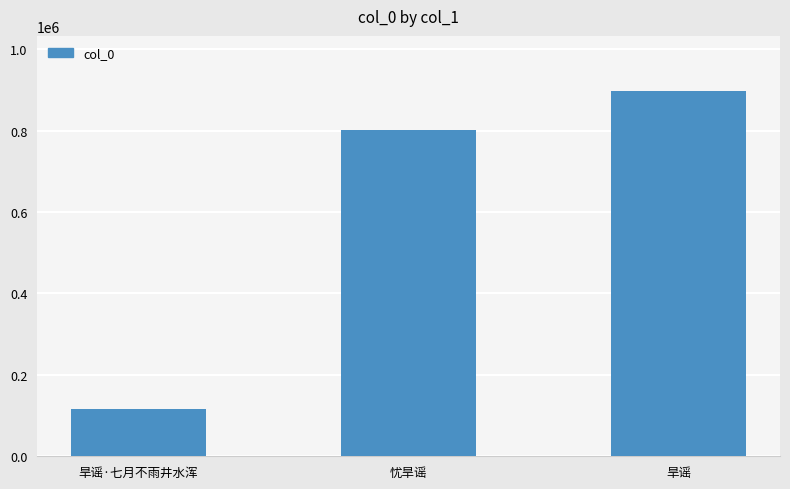

How many distinct data groups are displayed?

1